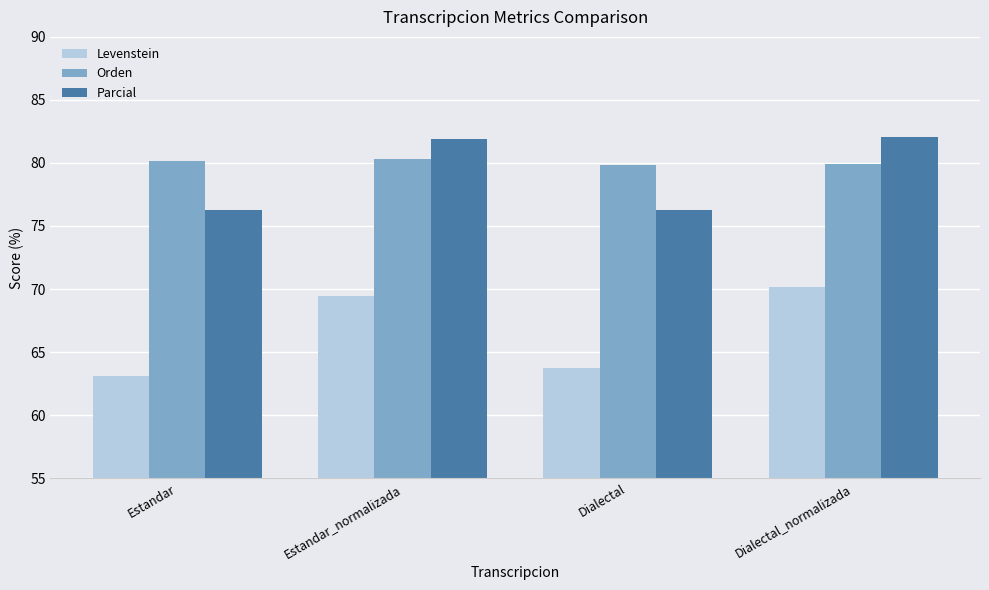

How many distinct data groups are displayed?

3